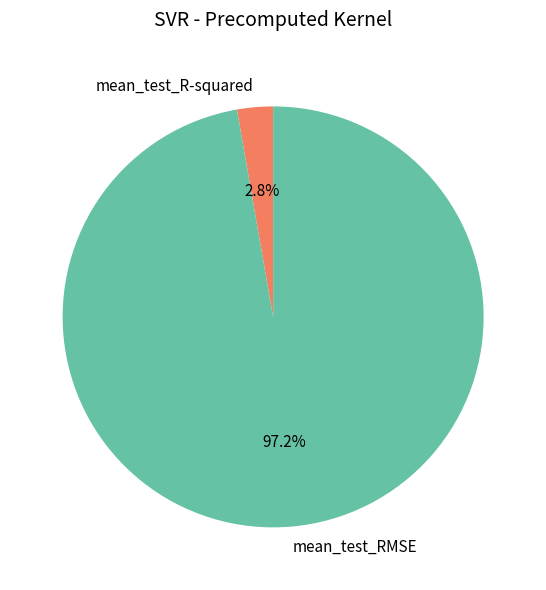

Combined, do mean_test_RMSE and mean_test_R-squared account for over 50%?

Yes